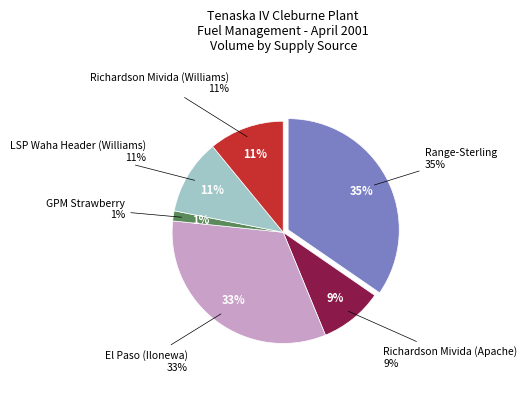

Is it true that LSP Waha Header (Williams) is 16% of the pie?

False